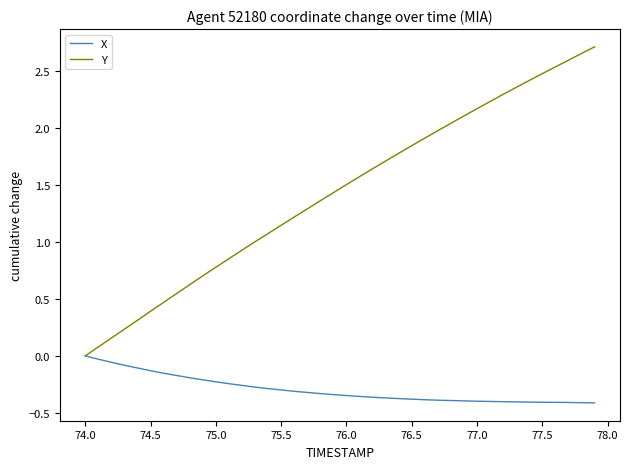

Which series has the largest total across all categories?

Y